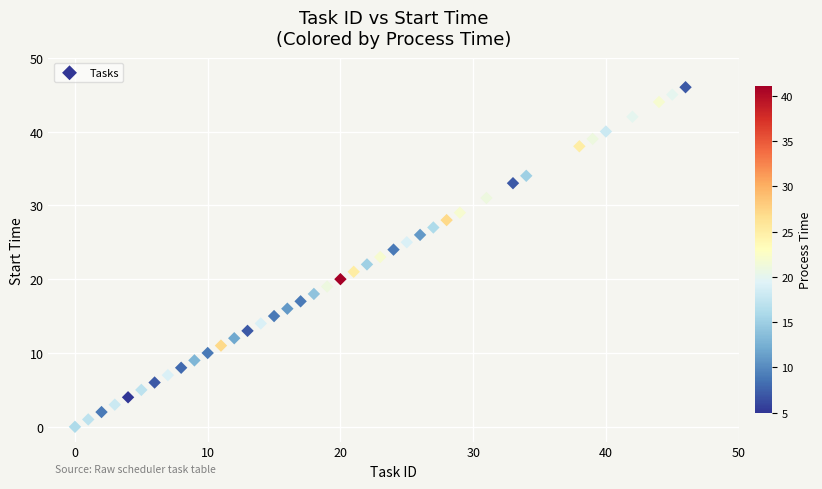

What is the range of X values (max minus min)?

46